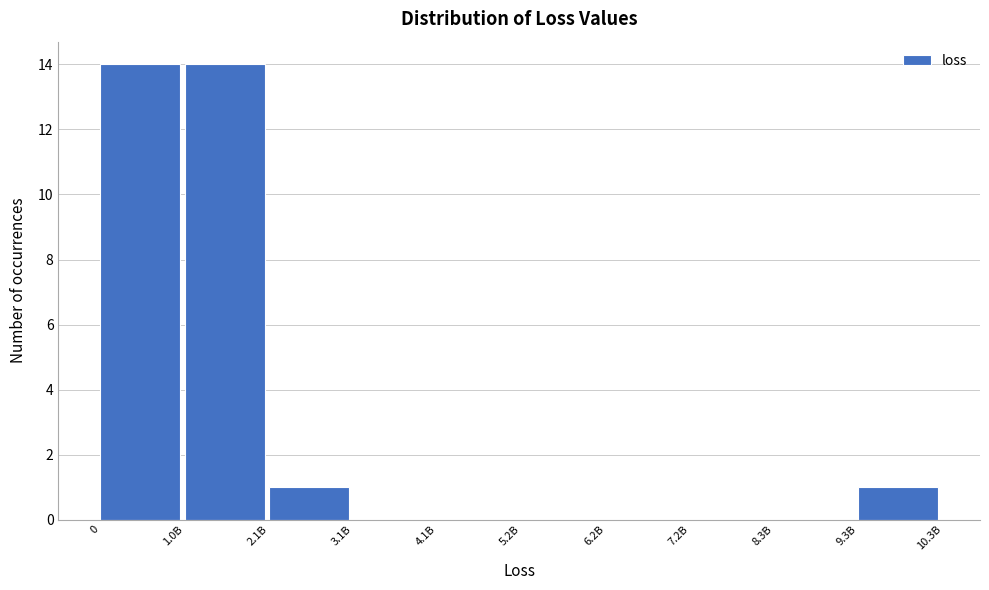

Reading left to right, transcribe all the data shown in this chart.

0=14	1.0B=14	2.1B=1	3.1B=0	4.1B=0	5.2B=0	6.2B=0	7.2B=0	8.3B=0	9.3B=1